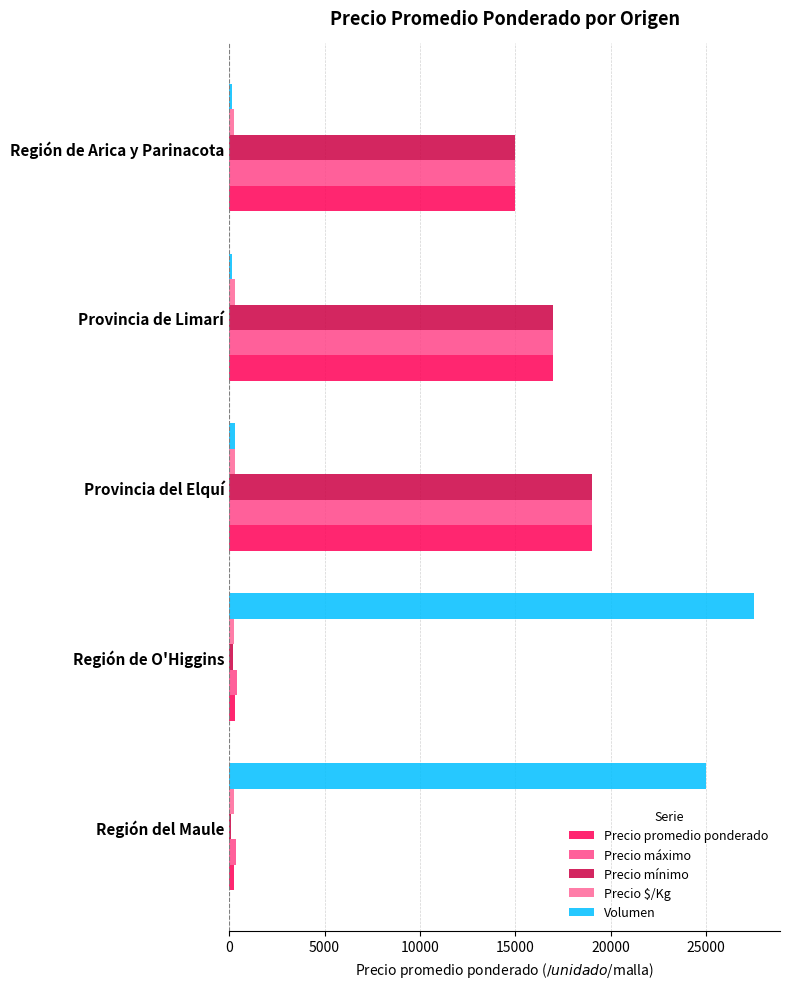

How many values in the Volumen series are below 300?

2